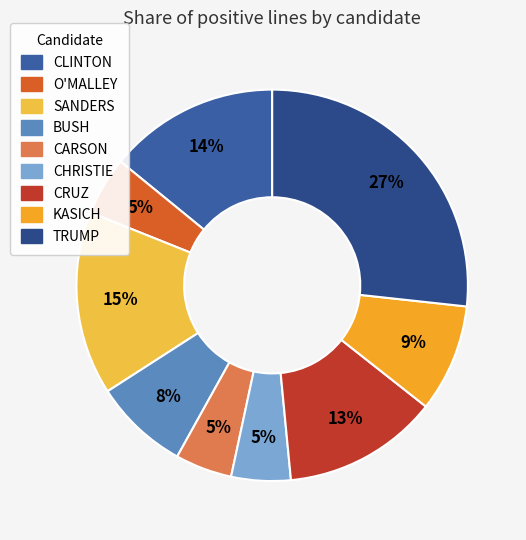

How many segments does this pie chart have?

9